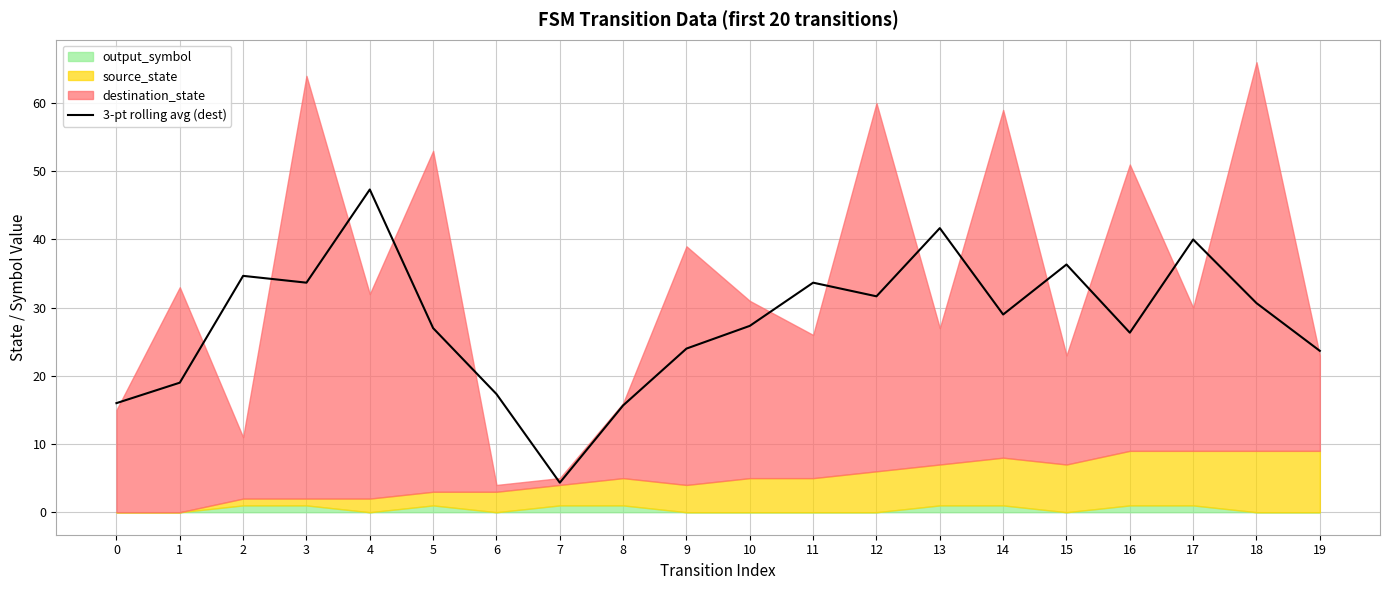

Approximately how many times larger is the value at 0 compared to 14?

0.6